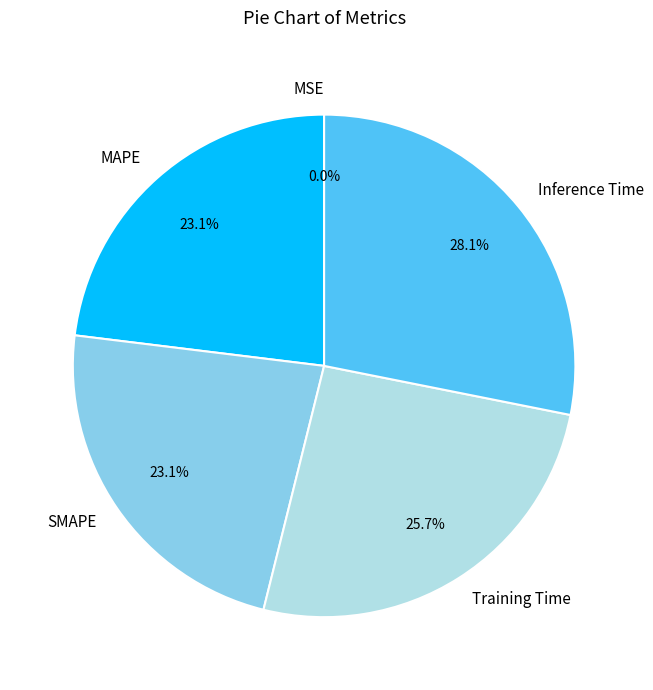

True or false: Training Time accounts for 26% of the total.

True